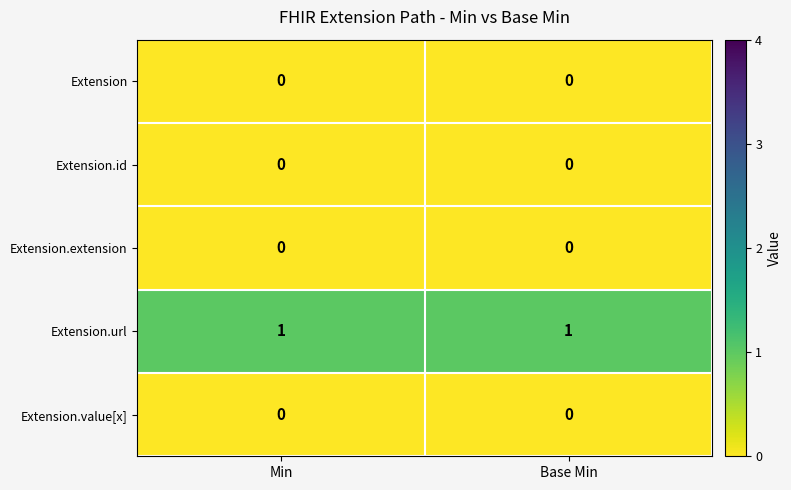

Is the value of Extension at Base Min greater than the value of Extension.url at Base Min?

No